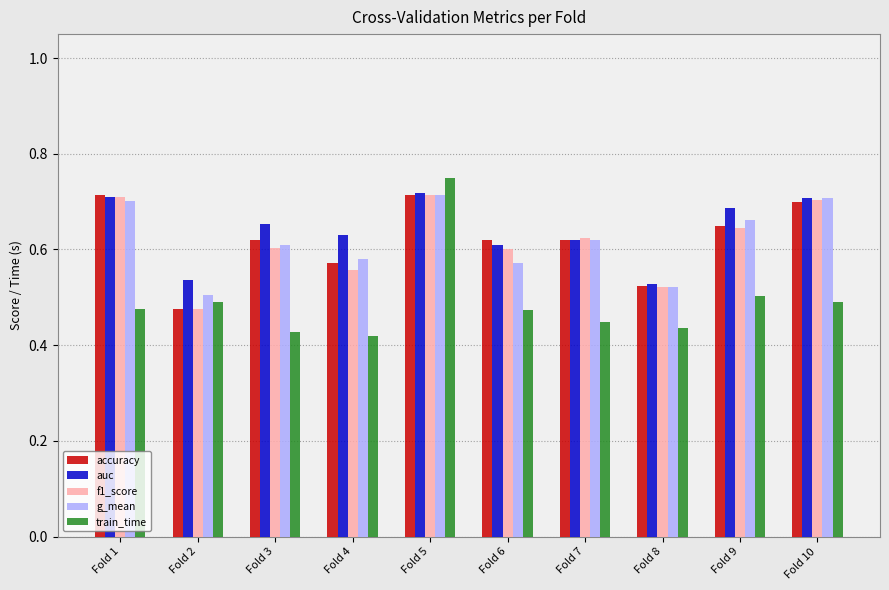

Which category has the lowest value in the f1_score series?

Fold 2